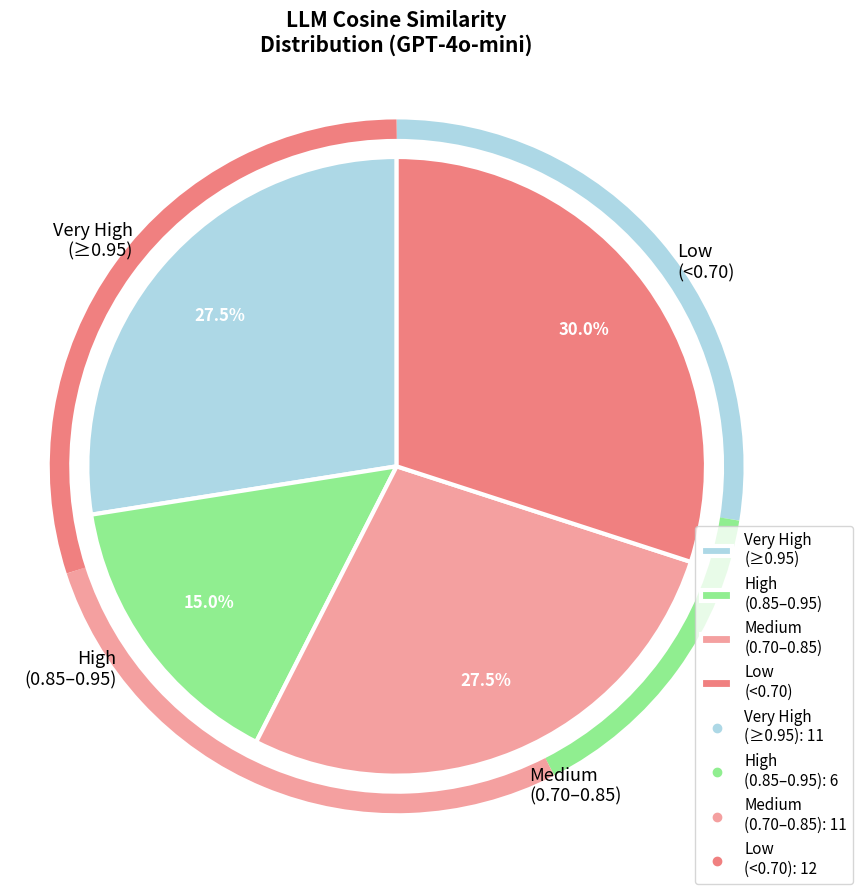

What percentage is NOT represented by Medium (0.70–0.85)?

72.5%